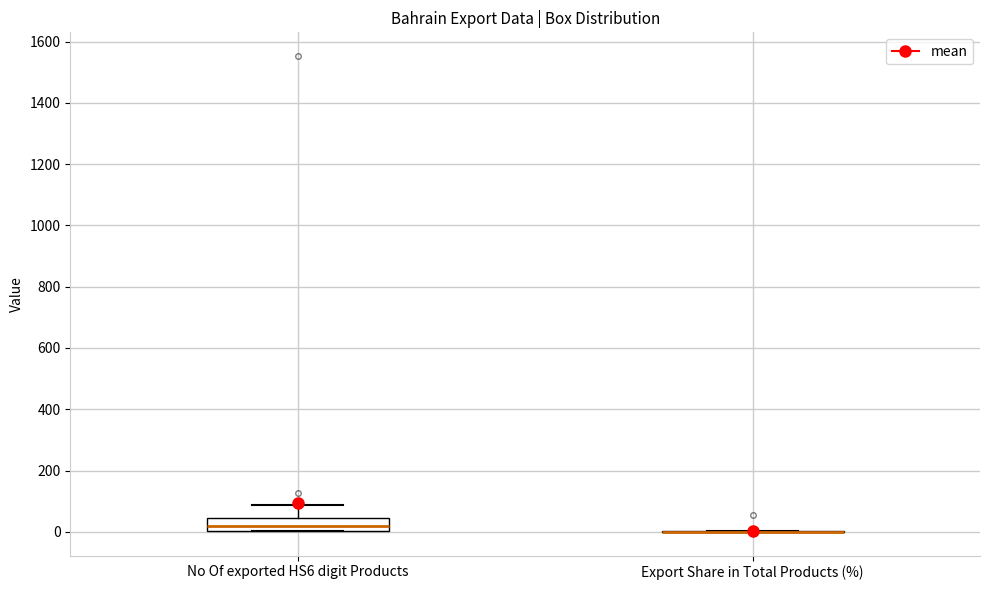

Which box is the tallest, from its lower edge to its upper edge?

No Of exported HS6 digit Products